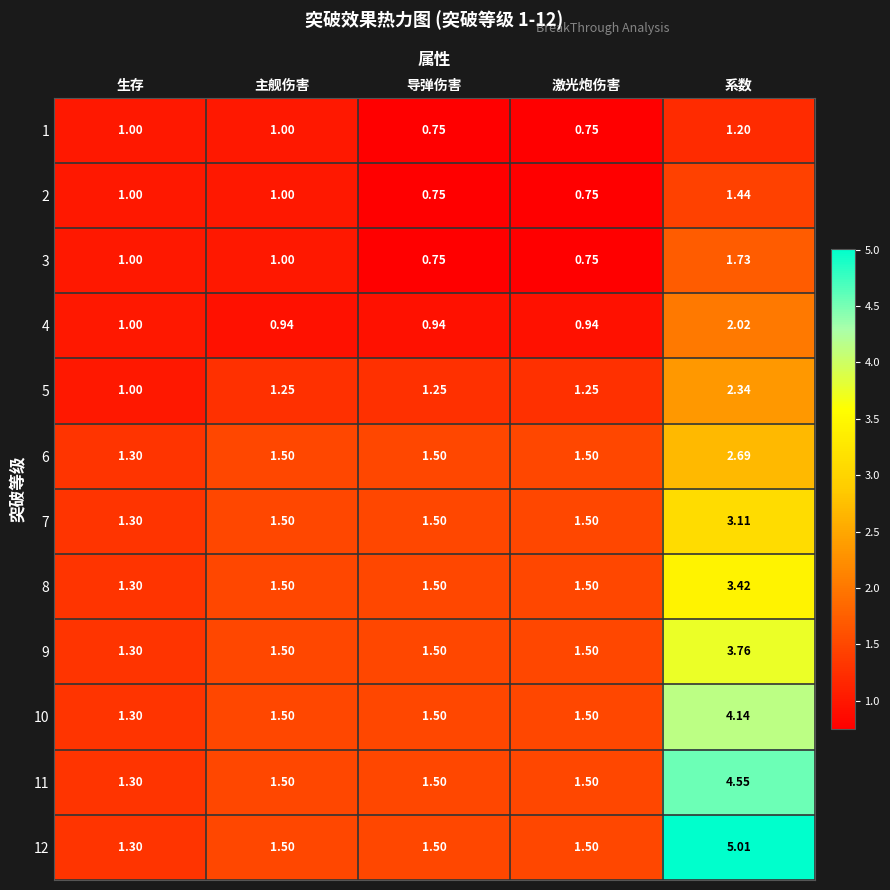

At which category is the sum across all series the highest?

系数